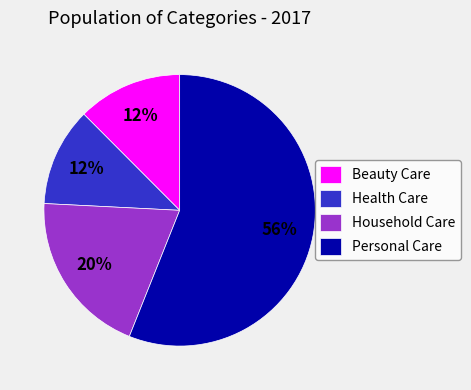

Is Personal Care the majority of the pie?

Yes